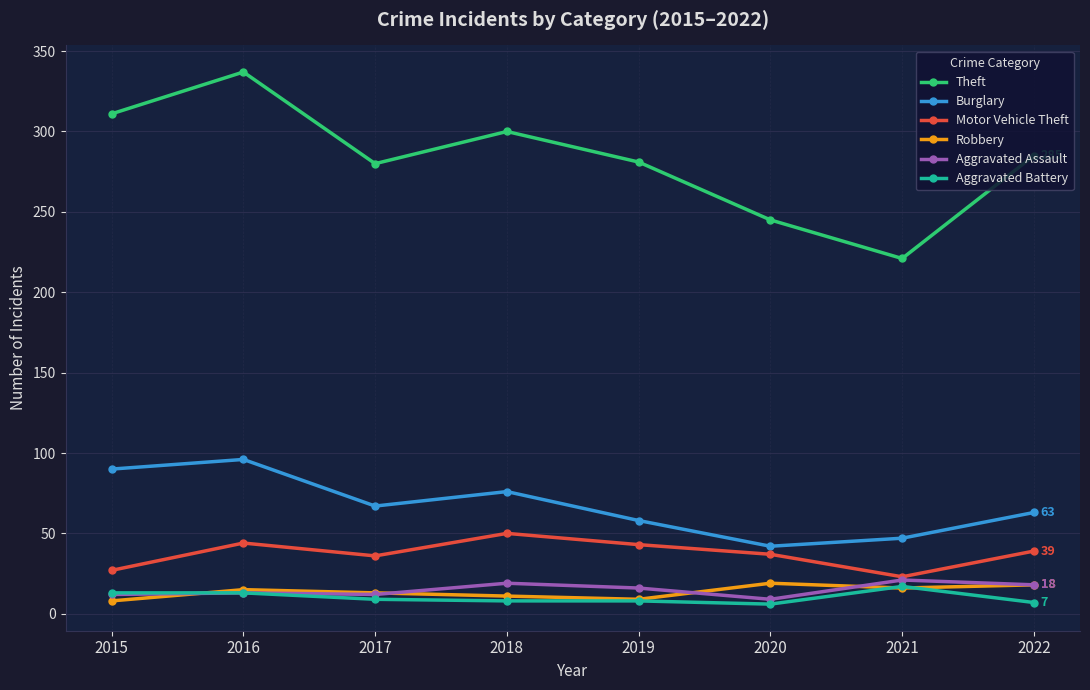

What is the smallest value displayed?

6